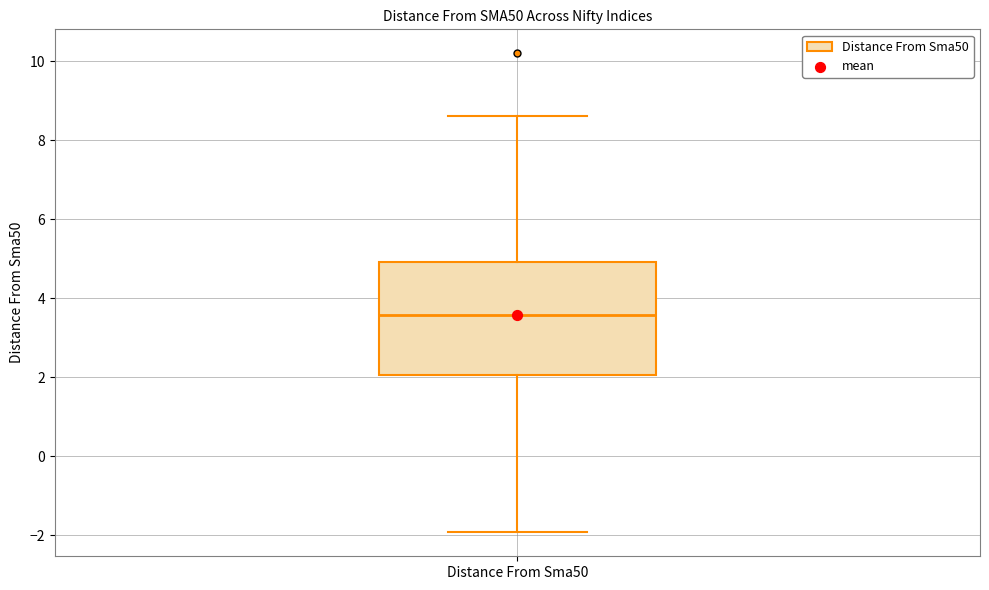

Transcribe this box plot: give where the median line is, the range the box spans, and where the two whiskers end, as read against the y-axis. The values are not printed on the chart, so give them approximately, as read against the axis.

median 3.6, box 2.0 to 5.0, whiskers -2.0 to 8.6